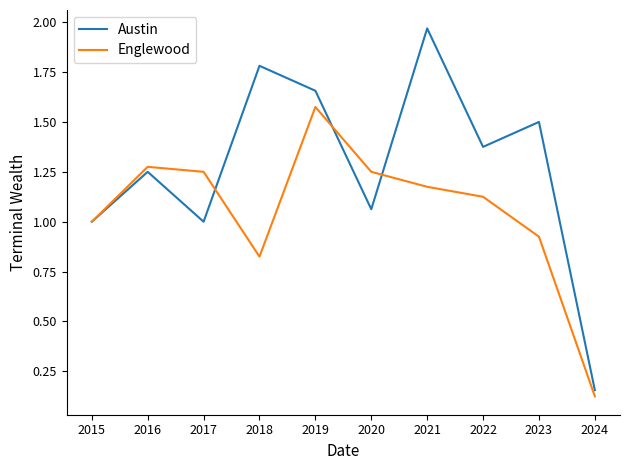

Is the value of Englewood at 2019 greater than the value of Austin at 2024?

Yes